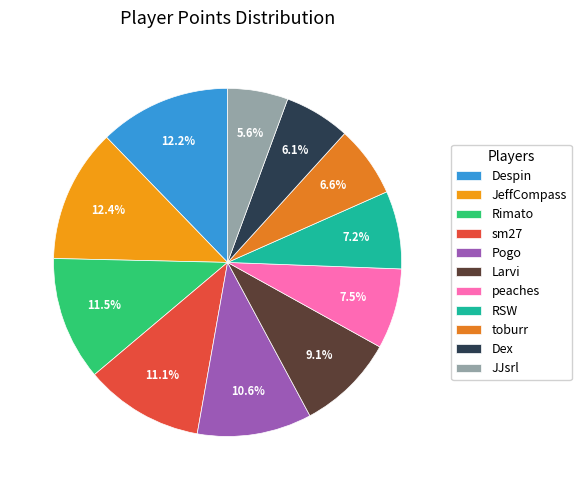

Which category has the biggest portion of the pie?

JeffCompass